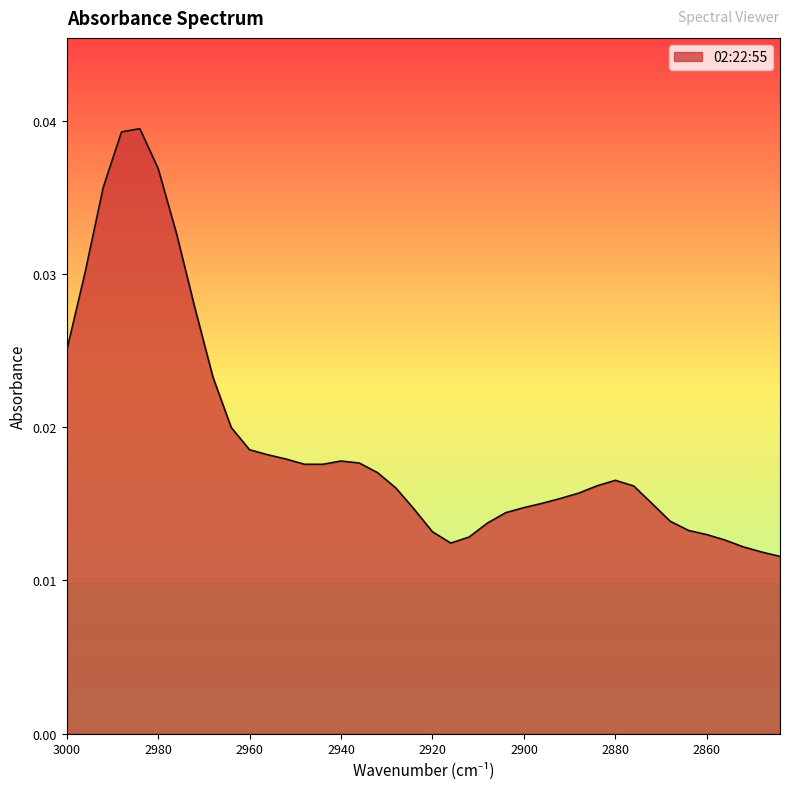

The value at 2944 is 0.0. True or false?

True